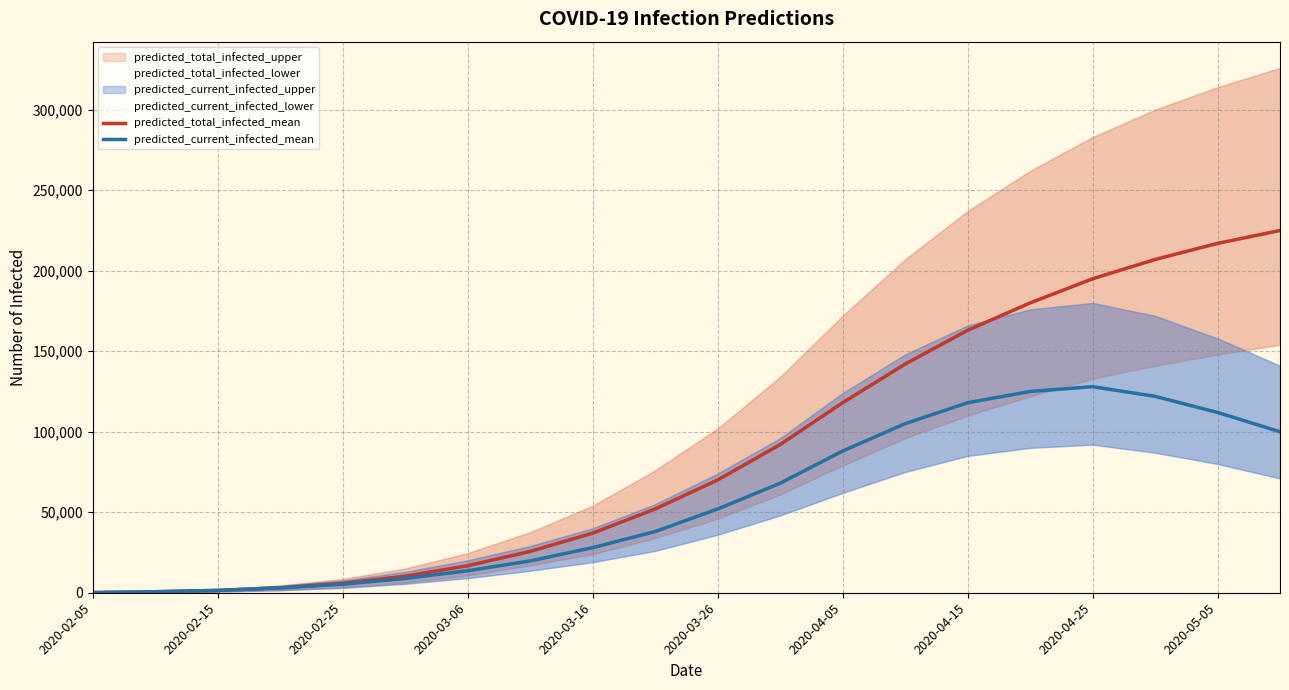

Reading left to right, what are all the values shown in this chart?

predicted_total_infected_mean: 106	634	1451	3106	5915	10294	16767	25663	37000	52000	70000	92000	118000	142000	163000	180000	195000	207000	217000	225000
predicted_current_infected_mean: 106	634	1451	3000	5280	8844	13661	19748	28000	38000	52000	68000	88000	105000	118000	125000	128000	122000	112000	100000